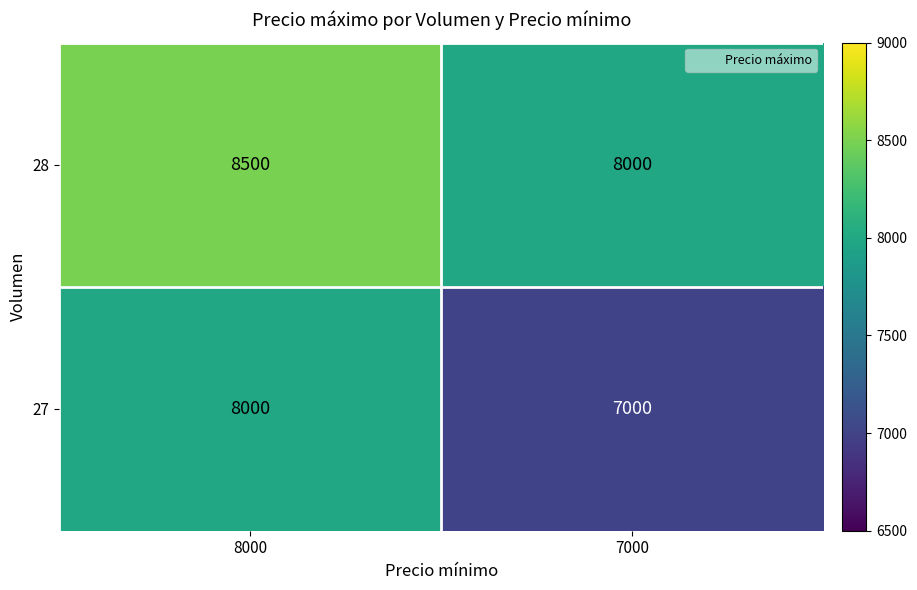

Which series has the largest total across all categories?

28